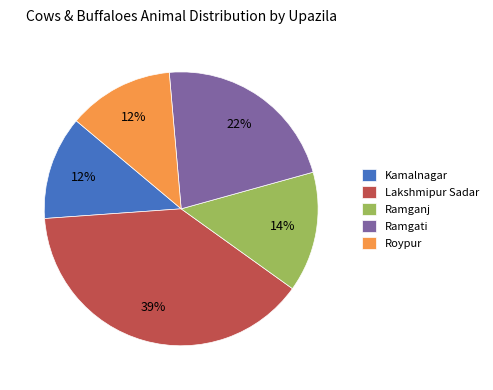

True or false: Lakshmipur Sadar accounts for 39% of the total.

True